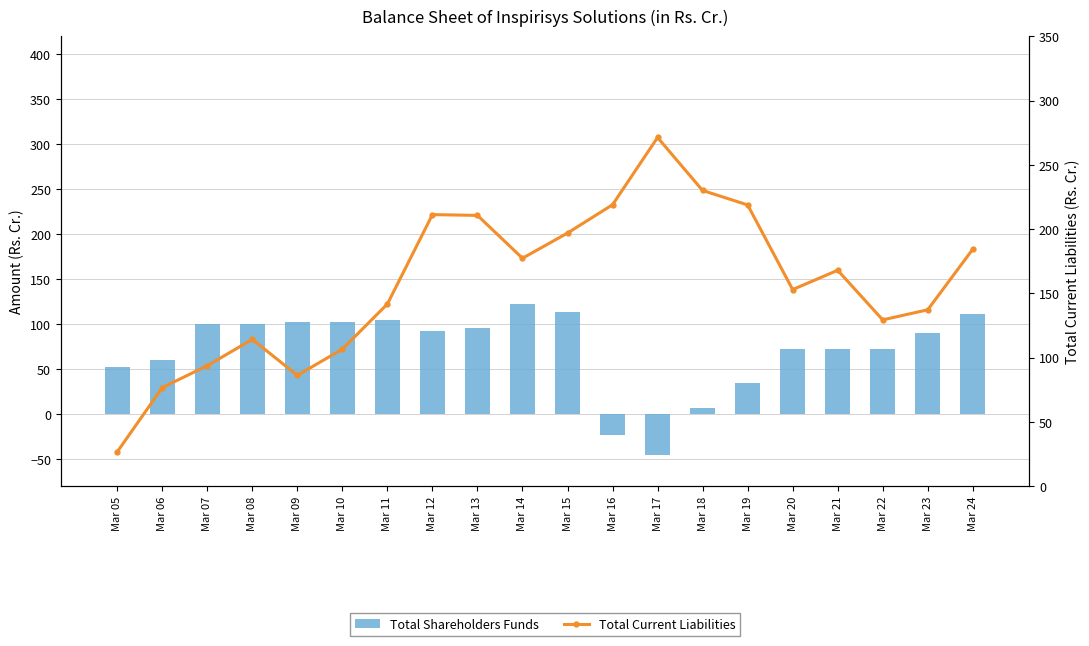

Where is Total Shareholders Funds nearest to the value 38?

Mar 19